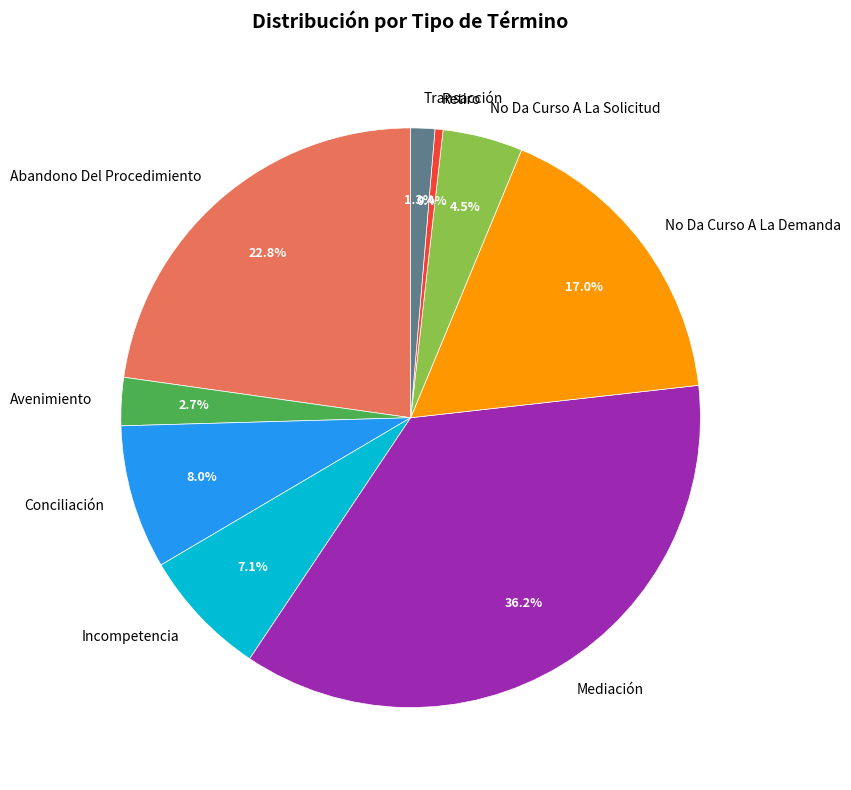

What percentage is the Abandono Del Procedimiento slice, to the nearest percent?

23%